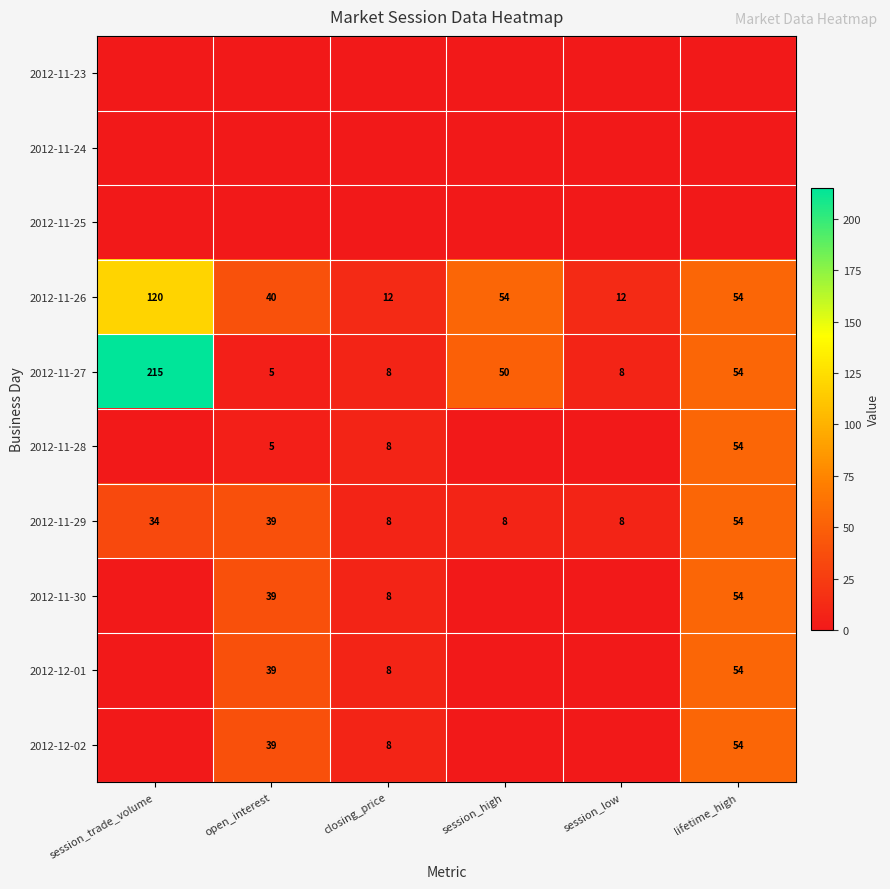

True or false: 2012-11-29 has a value of 4 at closing_price.

False